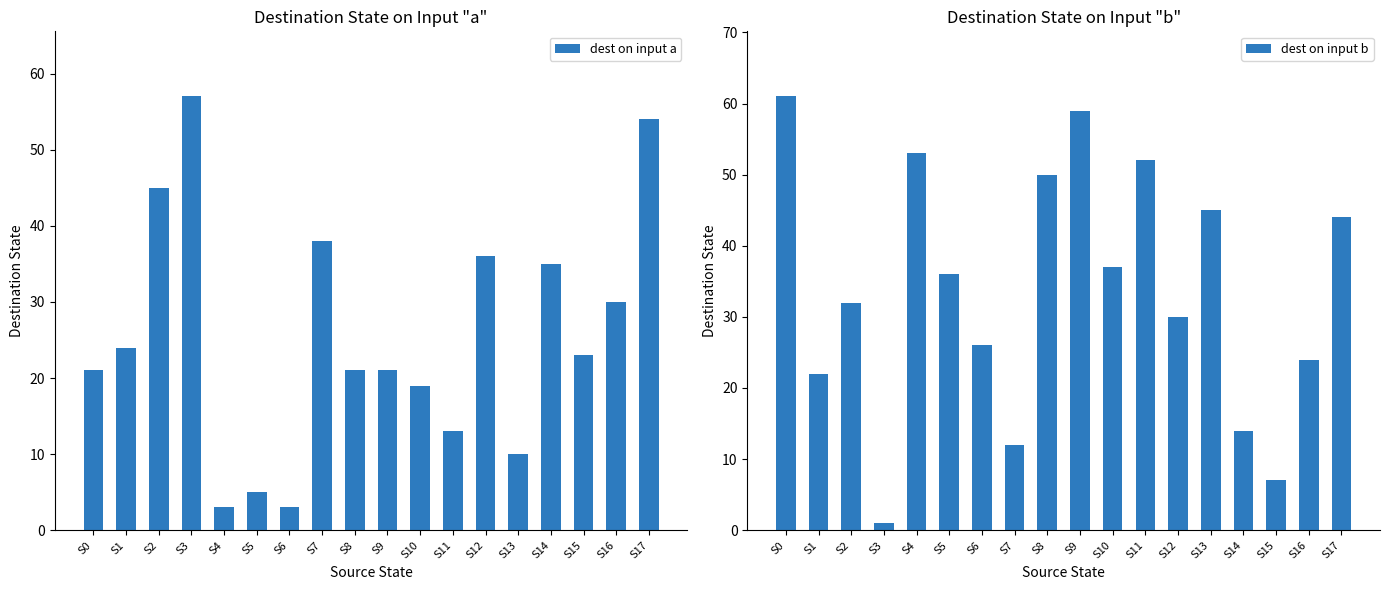

Which series changed the most between S11 and S17?

dest on input a